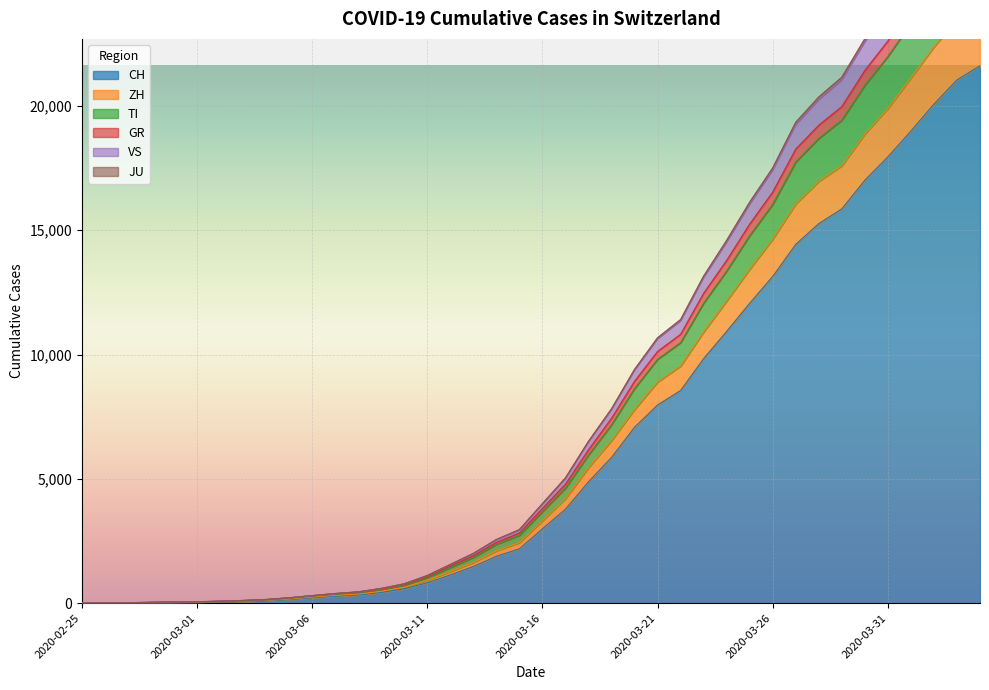

Is it true that ZH equals 6543 at 2020-03-19?

True